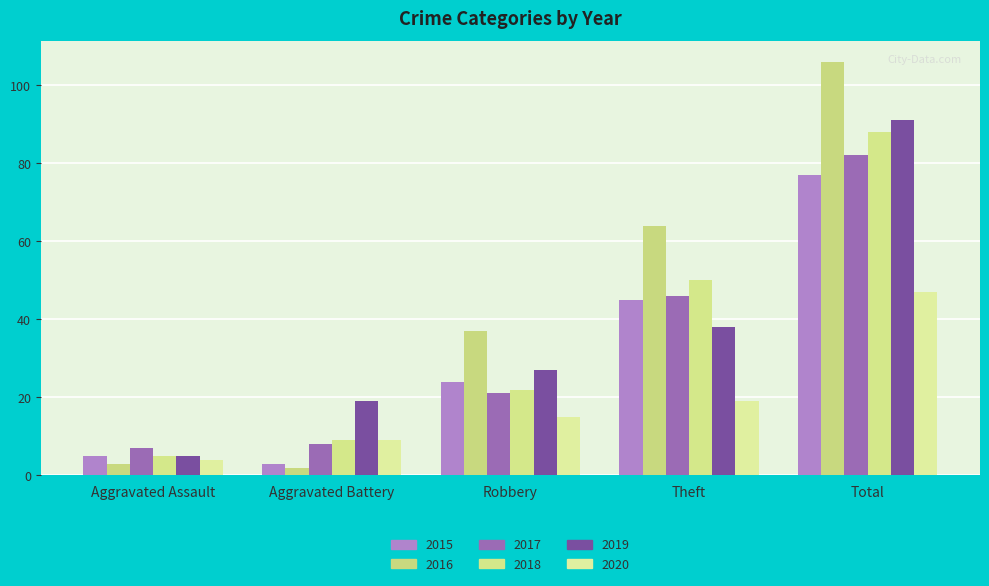

List the labels in order of 2020 value, largest first.

Total, Theft, Robbery, Aggravated Battery, Aggravated Assault